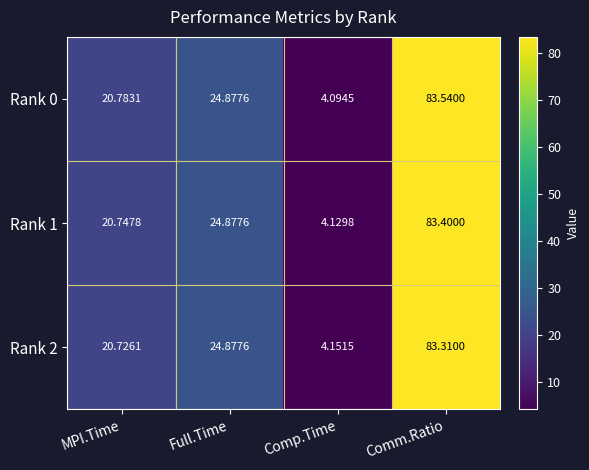

Where is Rank 2 nearest to the value 43?

Full.Time